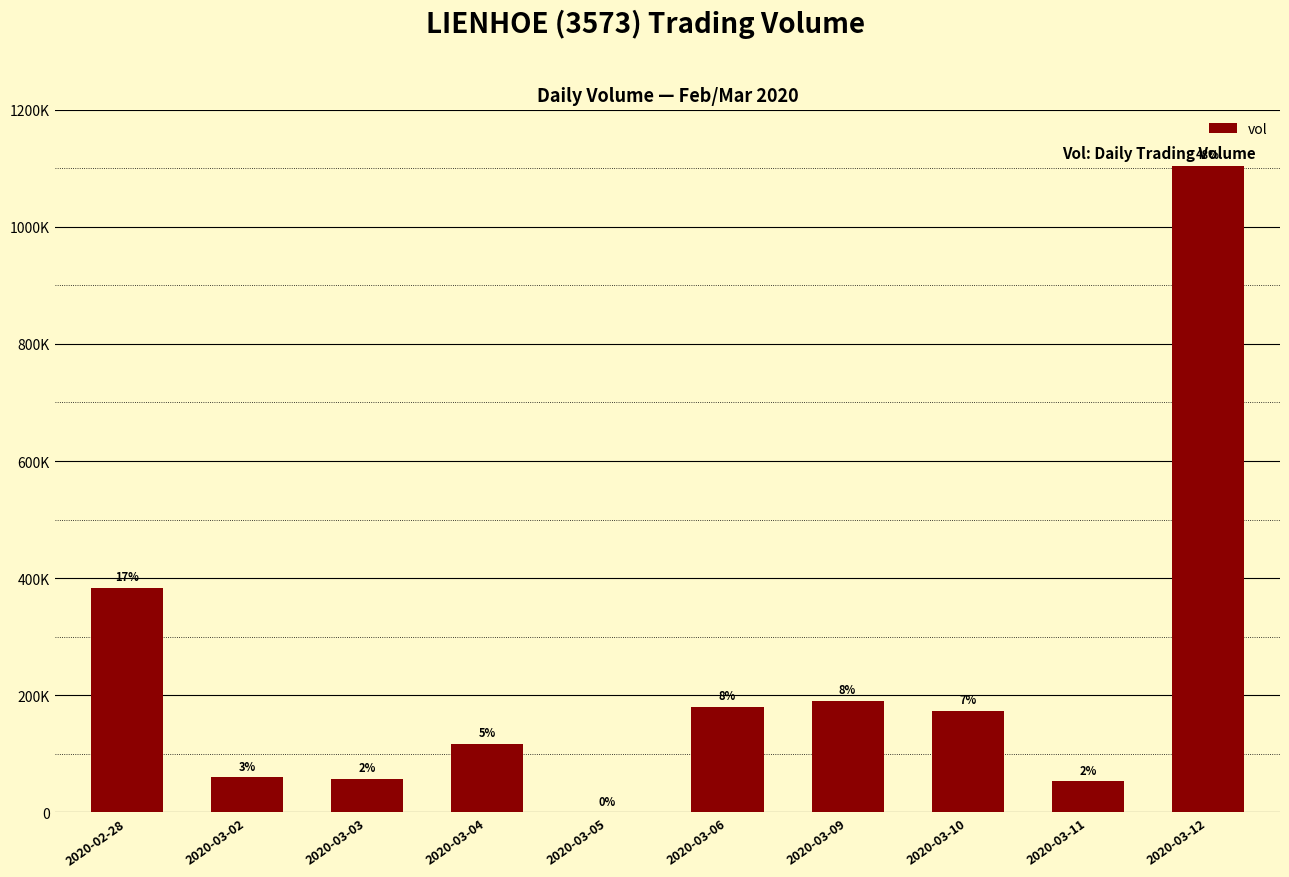

What is the difference between the maximum and minimum values?

1104100